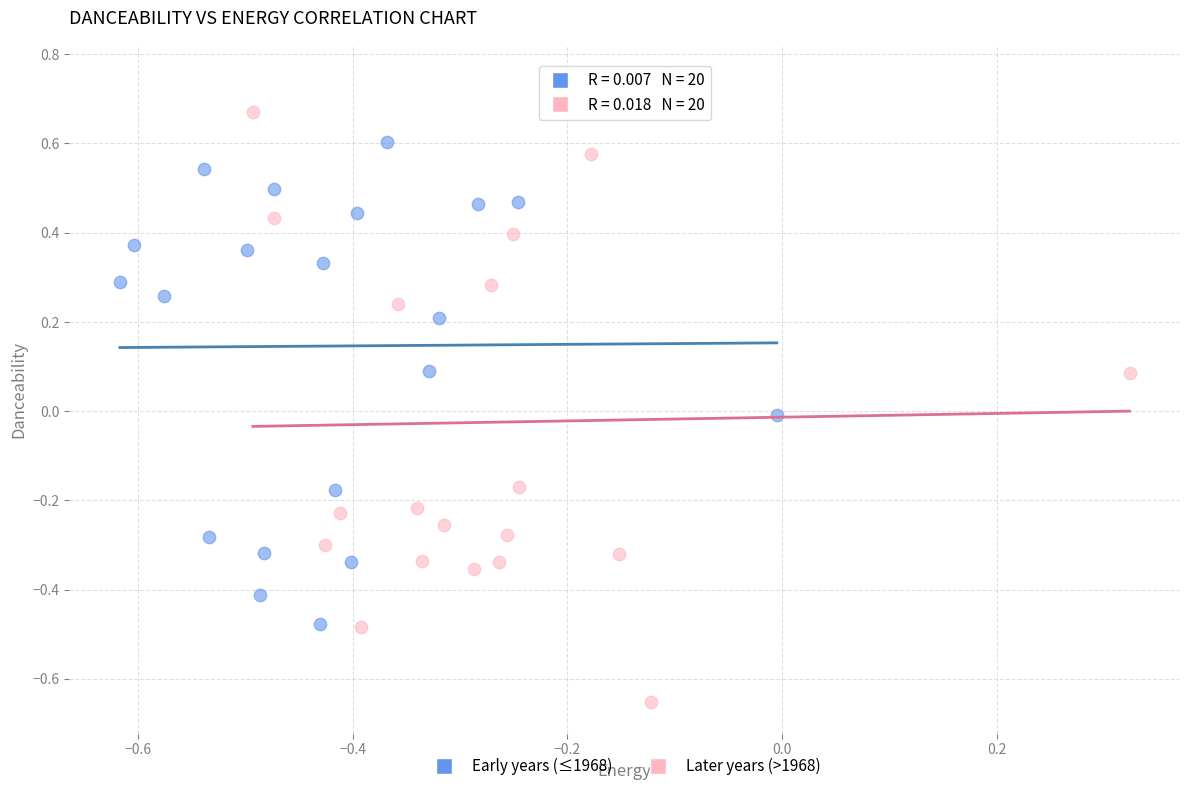

What are all the series names shown in the legend?

Early years (≤1968), Later years (>1968)